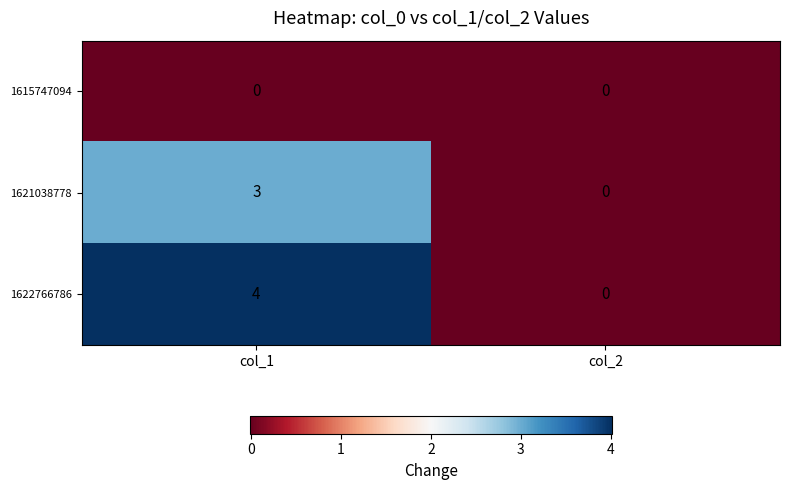

What is the difference between the maximum and minimum values in the 1622766786 series?

4